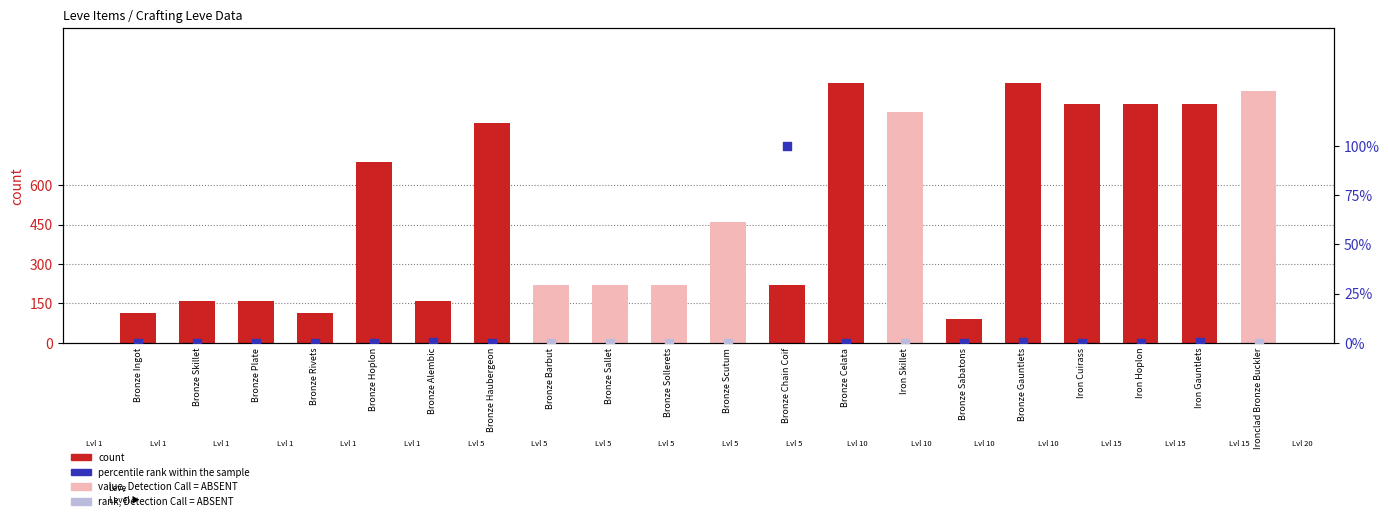

Approximately how many times larger is the value at Bronze Ingot compared to Bronze Scutum?

0.2